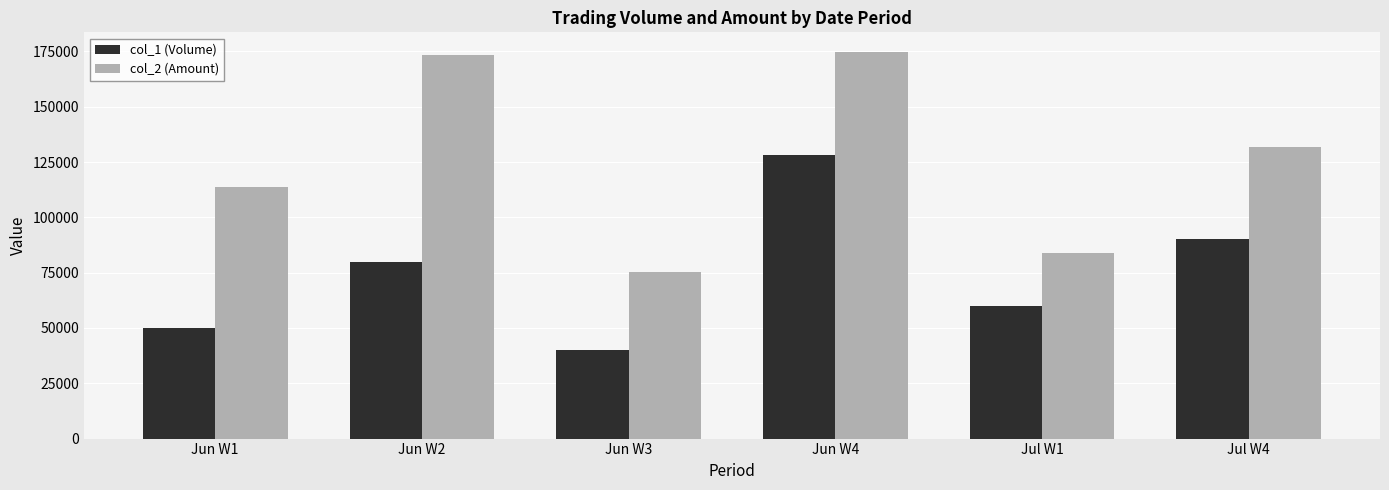

Reading right to left, what are all the values shown in this chart?

col_1 (Volume): 90000	60000	128000	40000	80000	50000
col_2 (Amount): 131800	84000	174880	75080	173310	113800